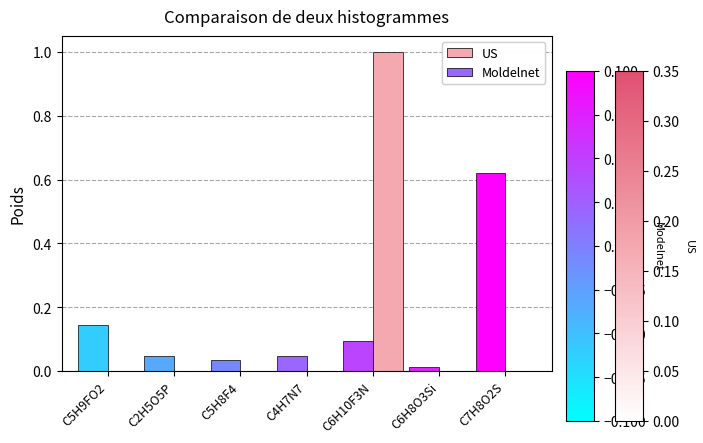

Between C5H9FO2 and C7H8O2S, which series saw the biggest shift?

Moldelnet